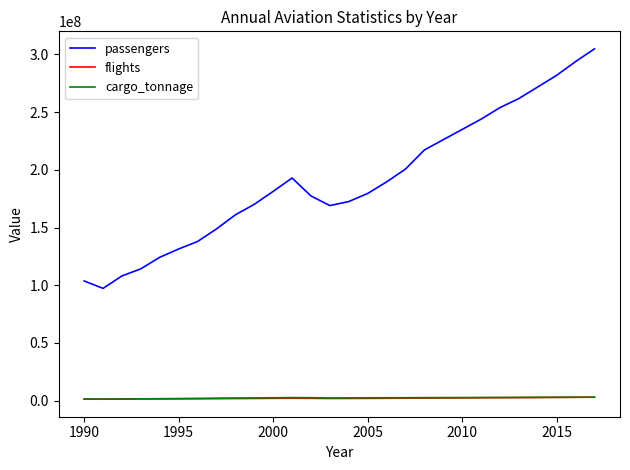

Which series has the largest range (max minus min)?

passengers